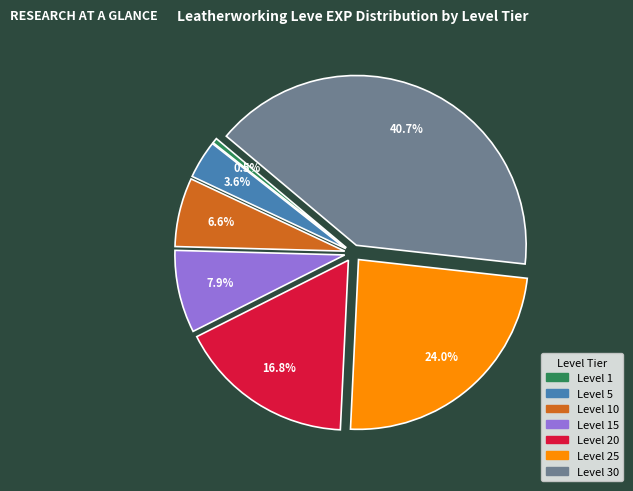

Does any single category account for the majority?

No